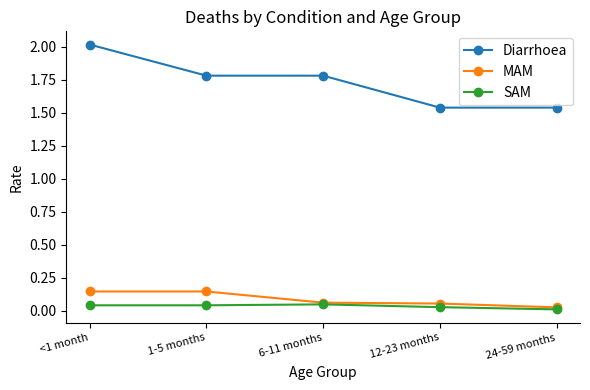

Is the value of SAM at <1 month greater than the value of MAM at 6-11 months?

No